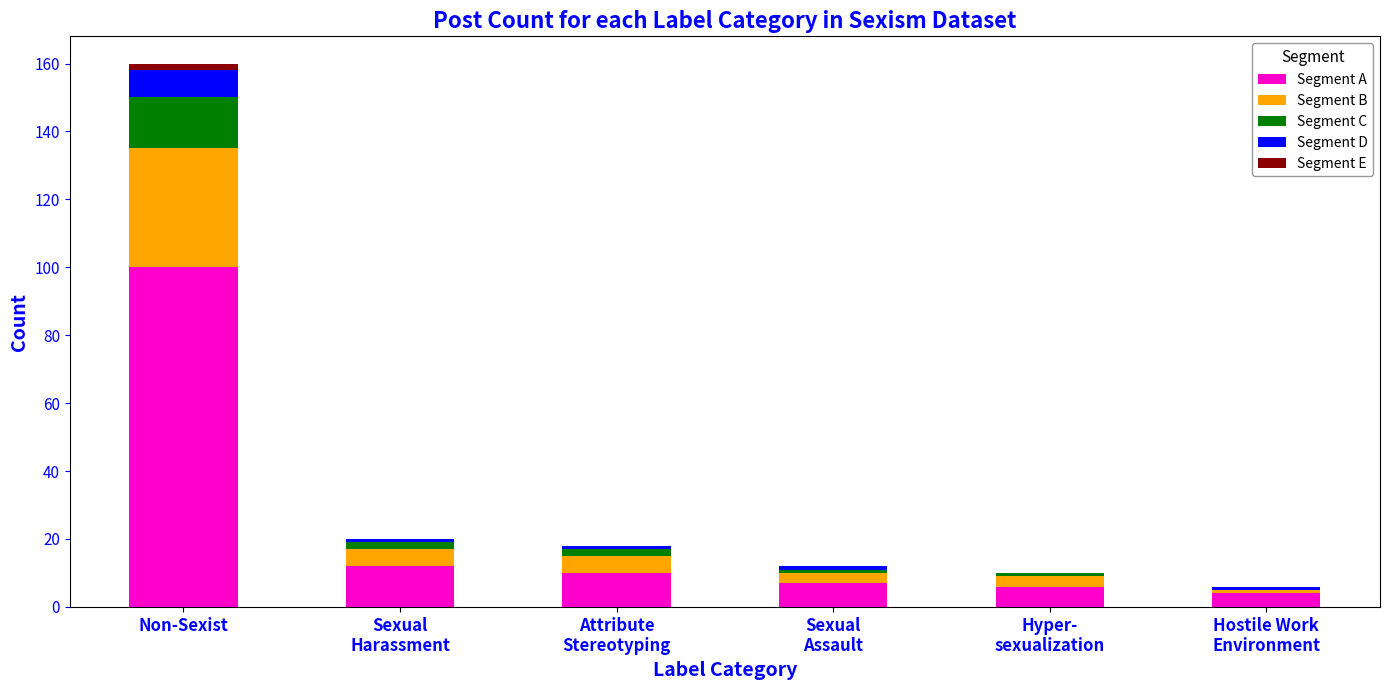

Does the chart contain stacked bars?

Yes